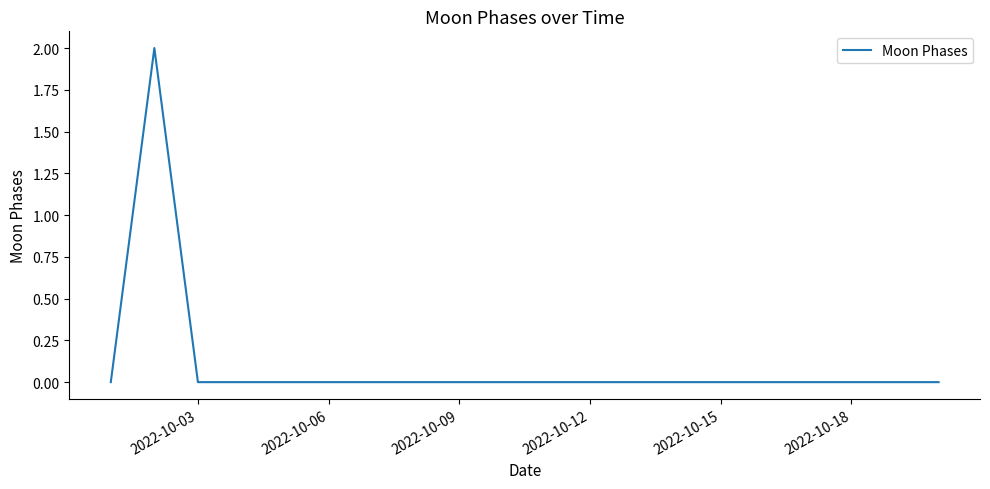

Is this an area chart (filled region under the line)?

No